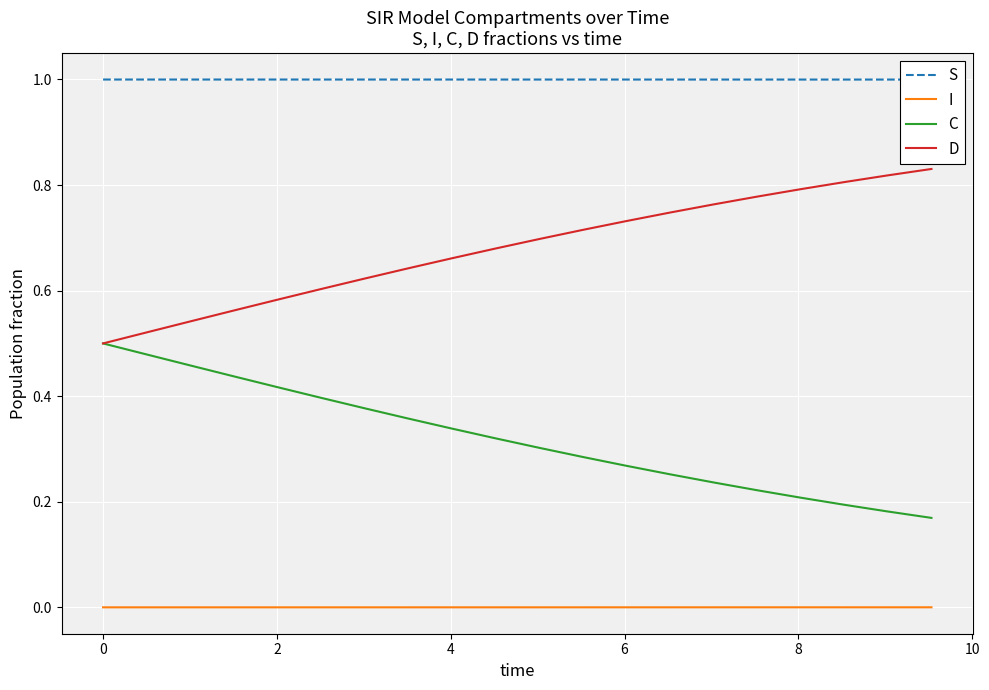

True or false: C and I intersect in this chart.

False